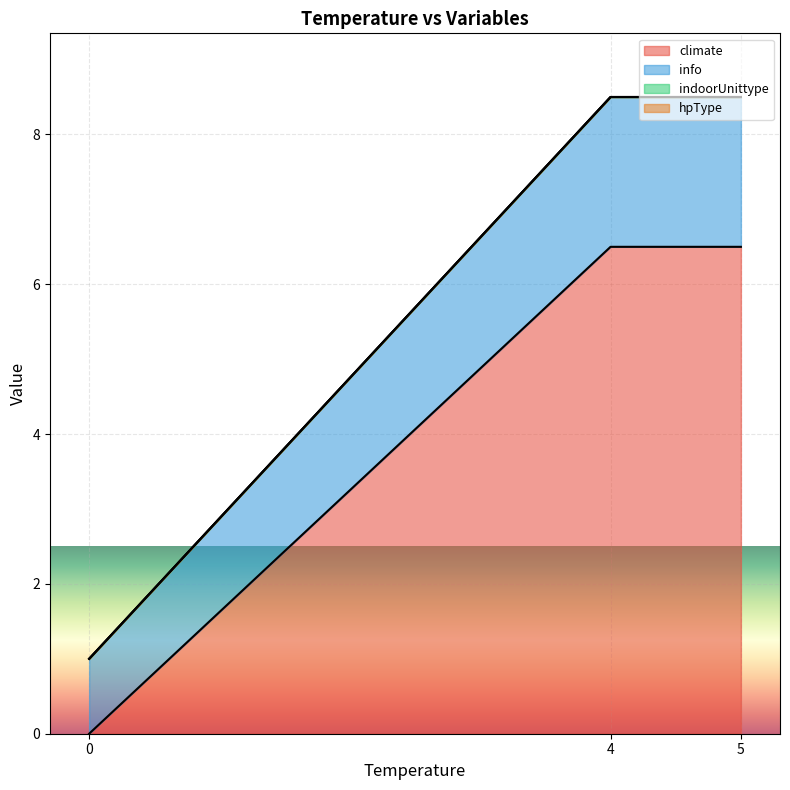

Does the chart display data point markers on the line(s)?

No